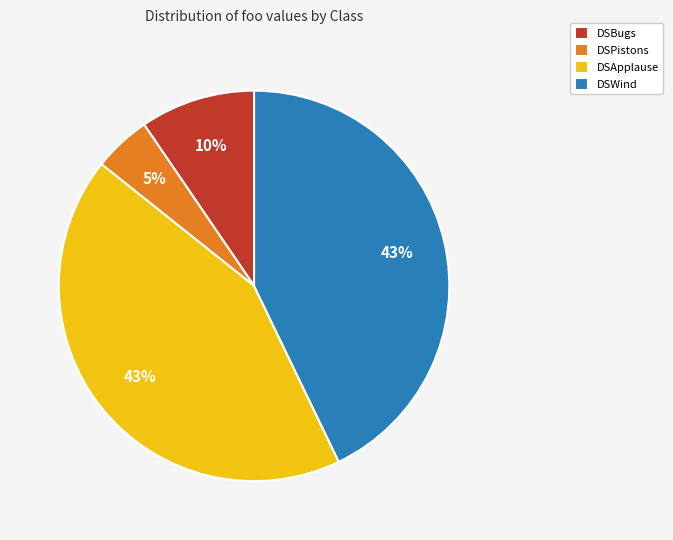

How many slices are in this pie chart?

4